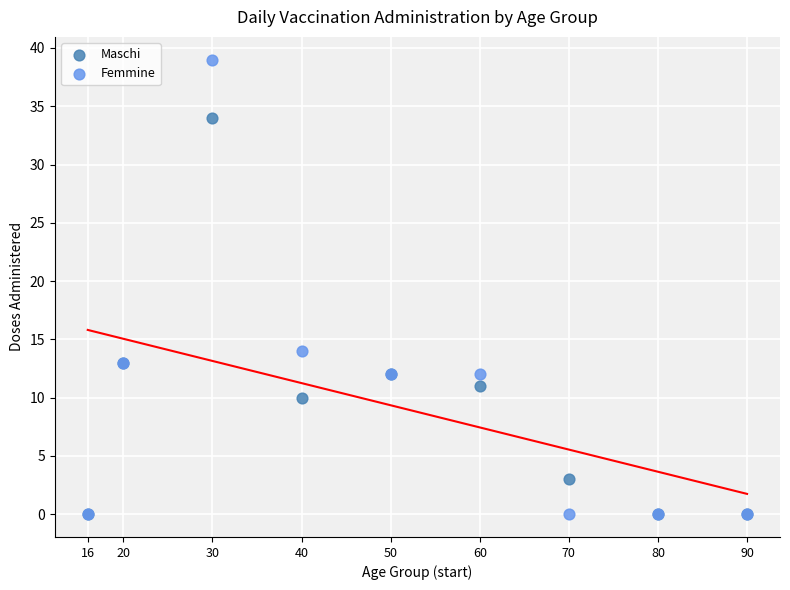

Across all series, what Y value is closest to 19?

14